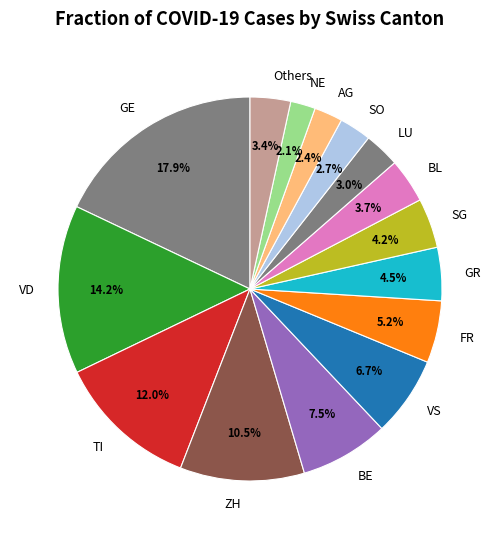

Combined, do LU and ZH account for over 50%?

No